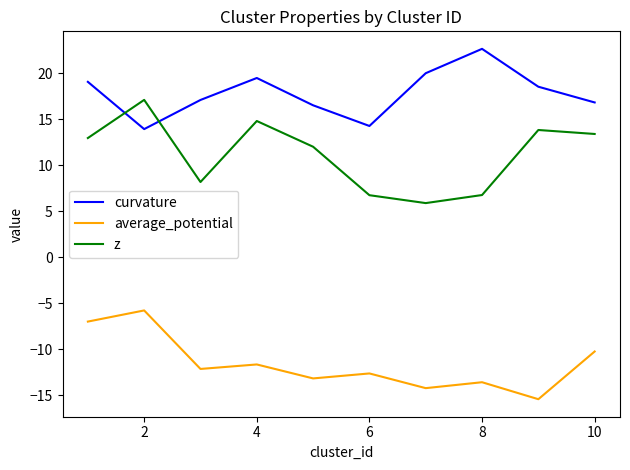

Which series has the largest total across all categories?

curvature